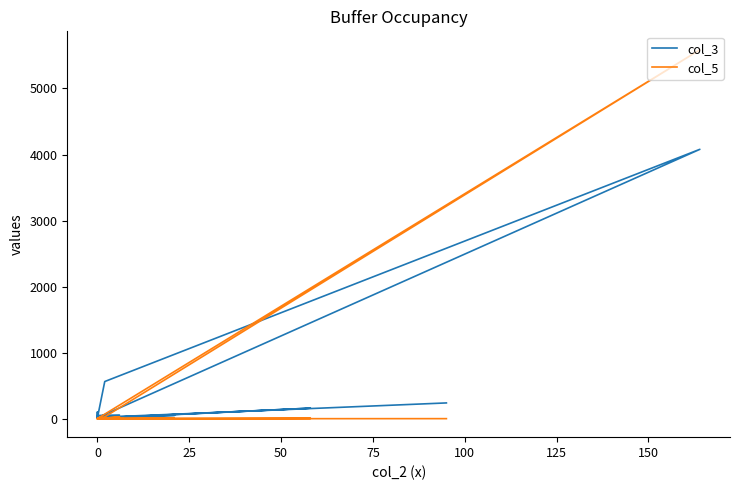

Reading left to right, extract all data points from this chart.

col_3: 23	6	160	10	10	51	21	100	10	56	49	4	6	14	4079	563	12	5	20	239
col_5: 0	0	5	0	0	3	0	0	0	27	0	27	0	1	5586	28	0	0	0	1